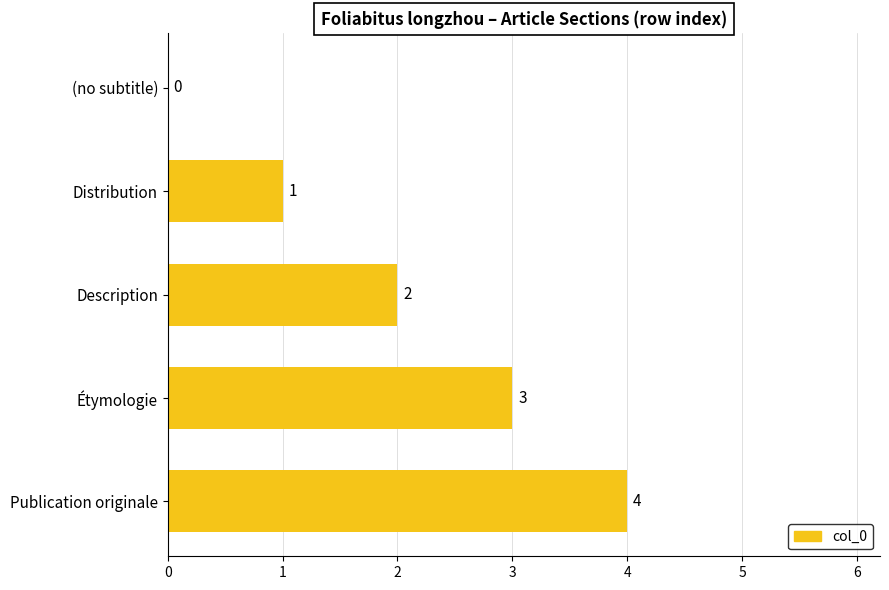

What is the change in value from Distribution to Étymologie?

+2